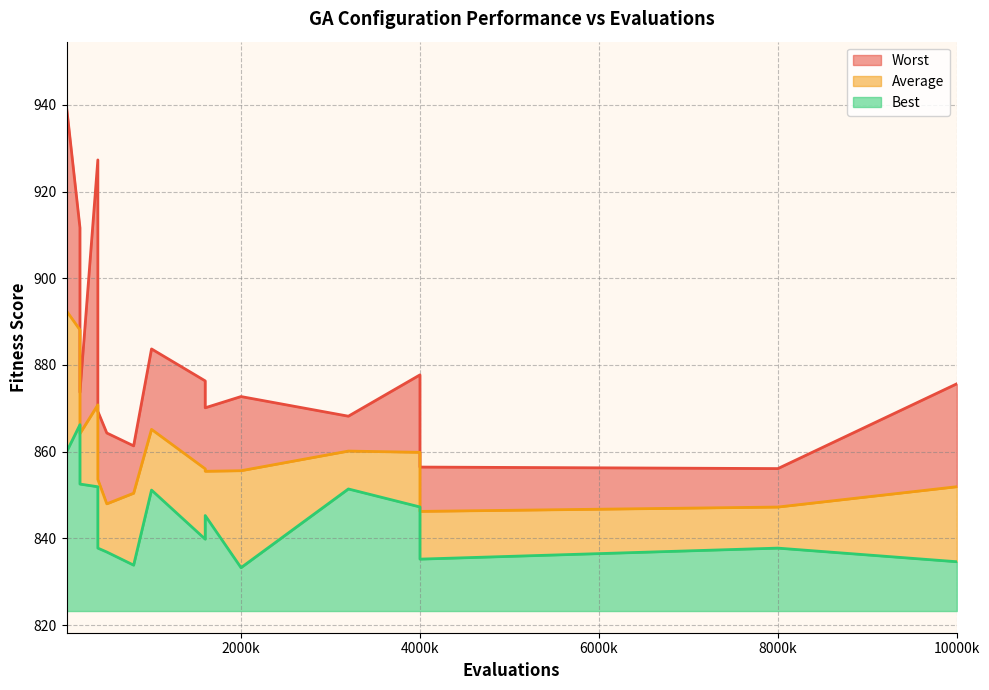

True or false: Average and Best intersect in this chart.

False